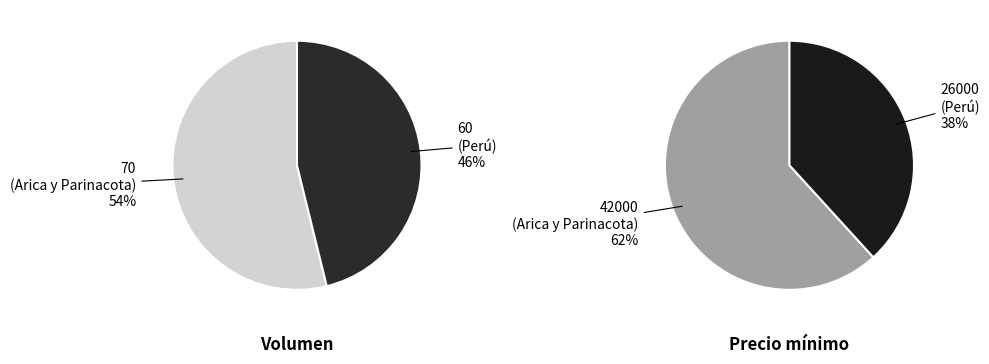

What percentage is NOT represented by 60 (Perú)?

53.8%